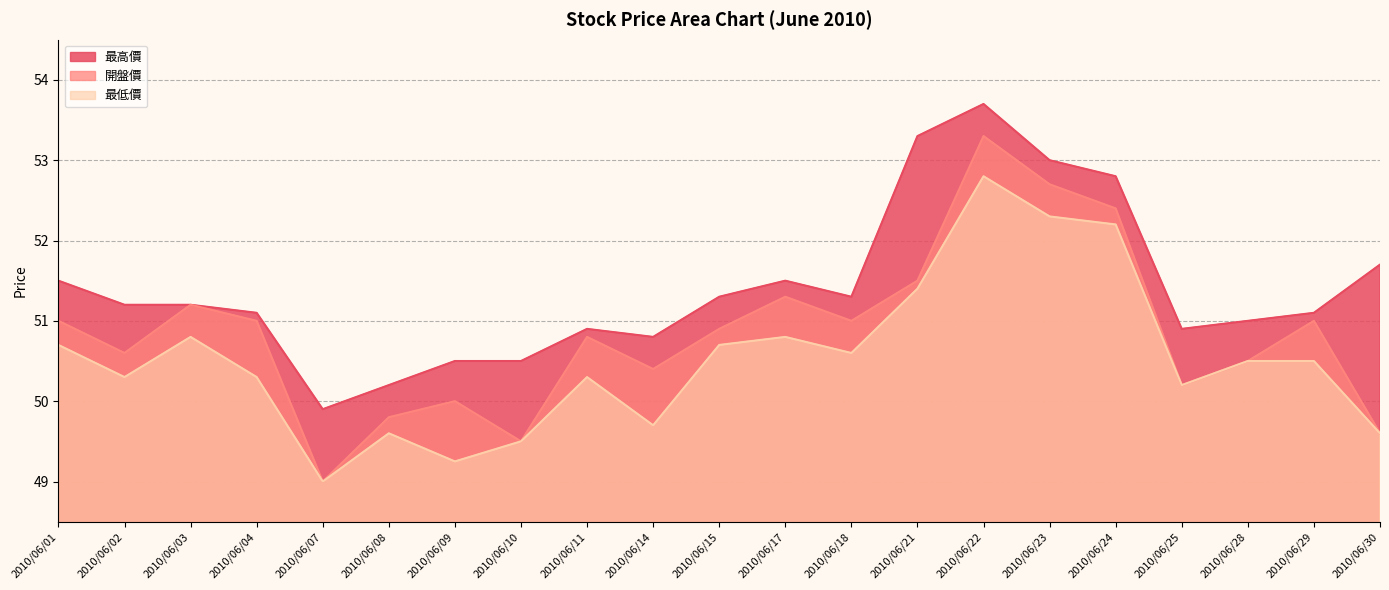

True or false: 開盤價 and 最低價 cross at least once.

False